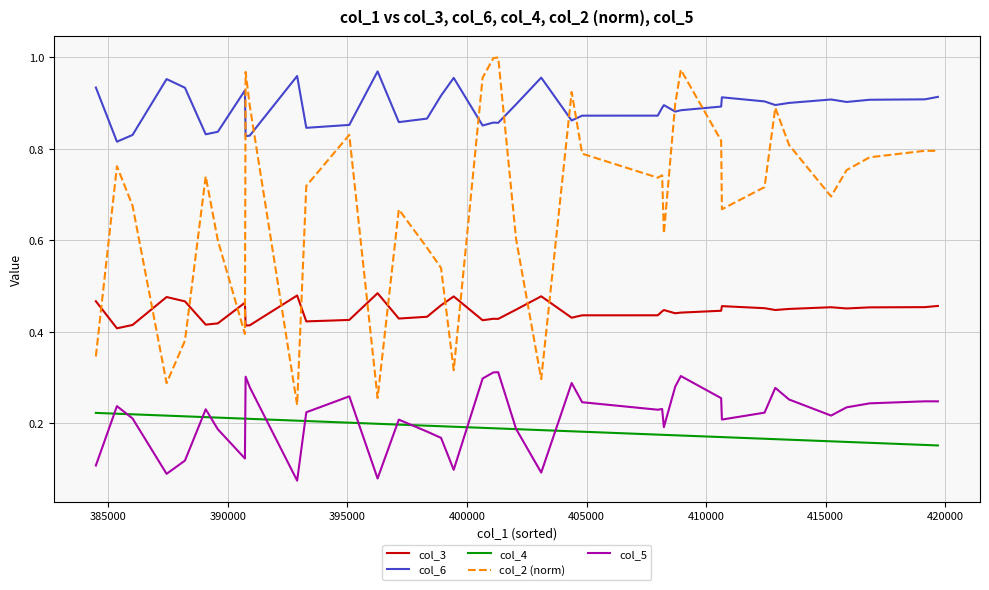

Which series has the widest spread of values?

col_2 (norm)